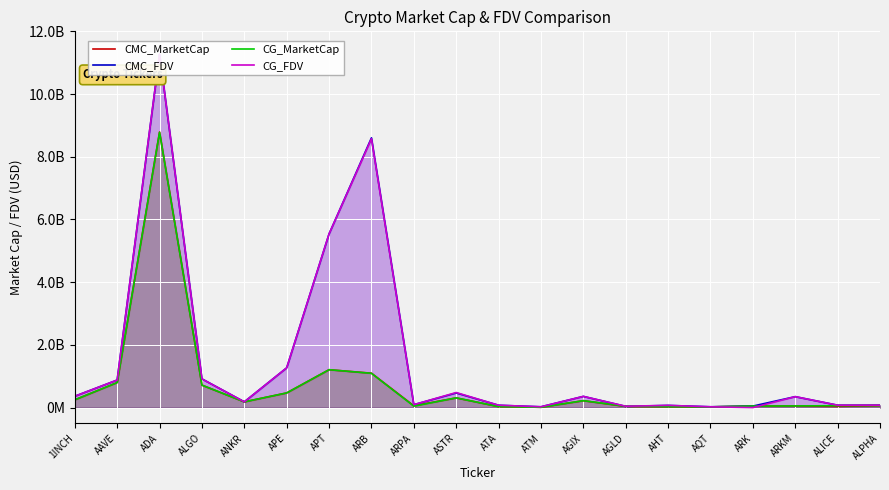

What is the sum of all CG_FDV values?

30660142987.0